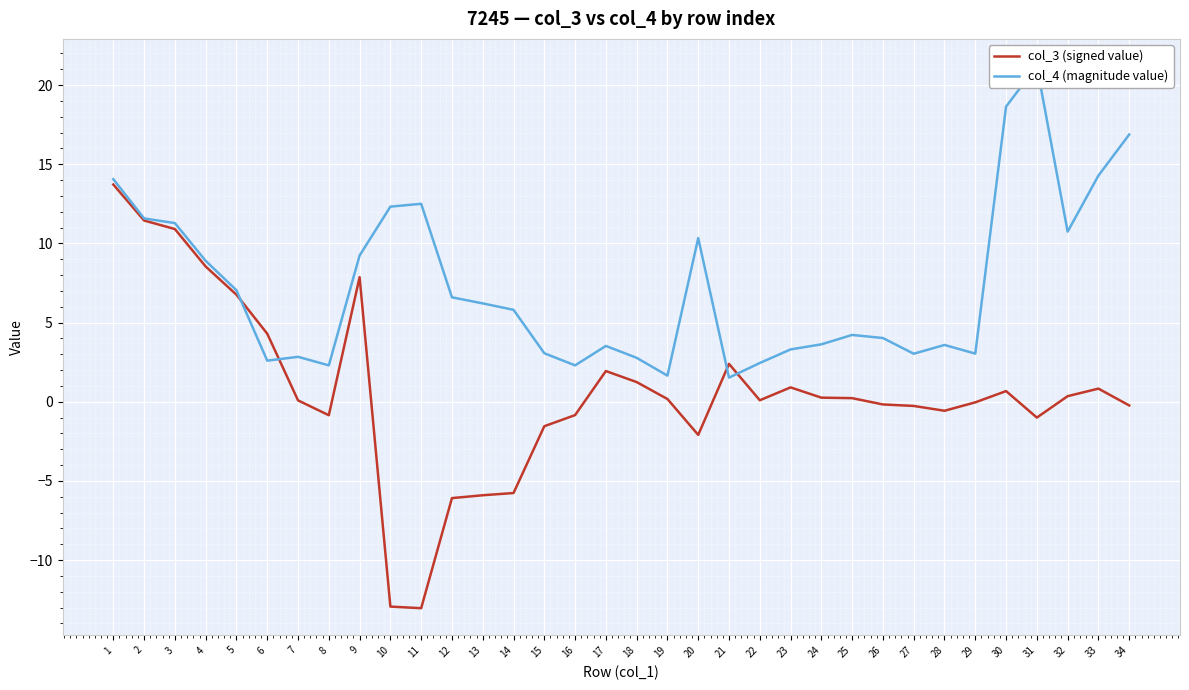

What is the average value of the col_4 (magnitude value) series?

7.3